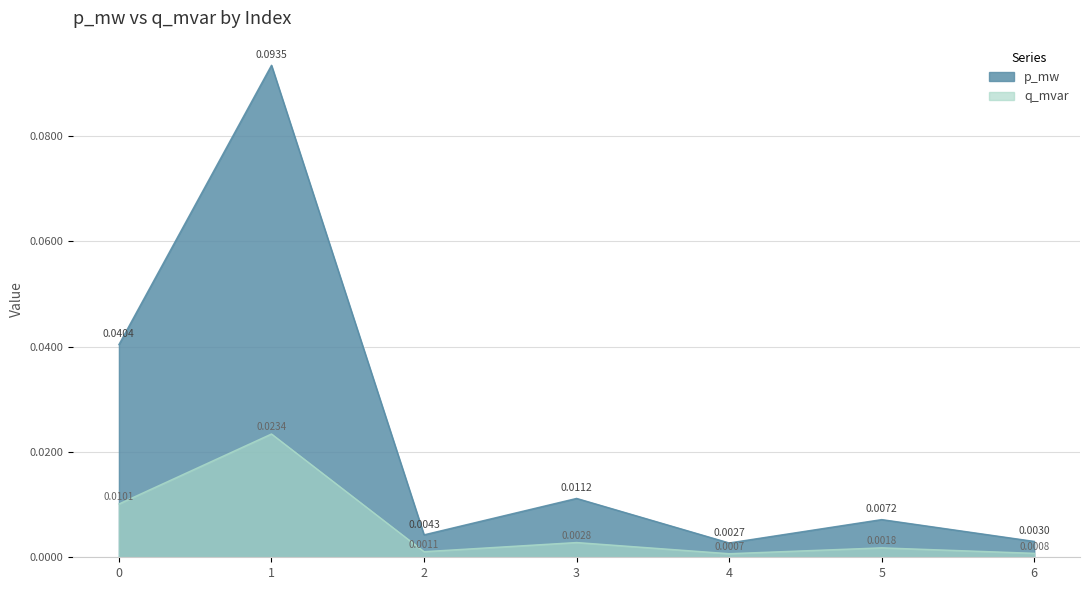

Between 1 and 6, which is larger?

1